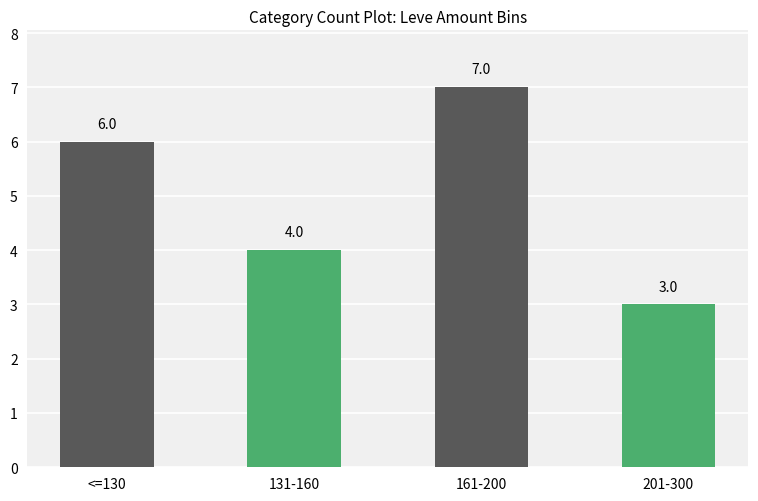

Between 201-300 and 131-160, which is larger?

131-160